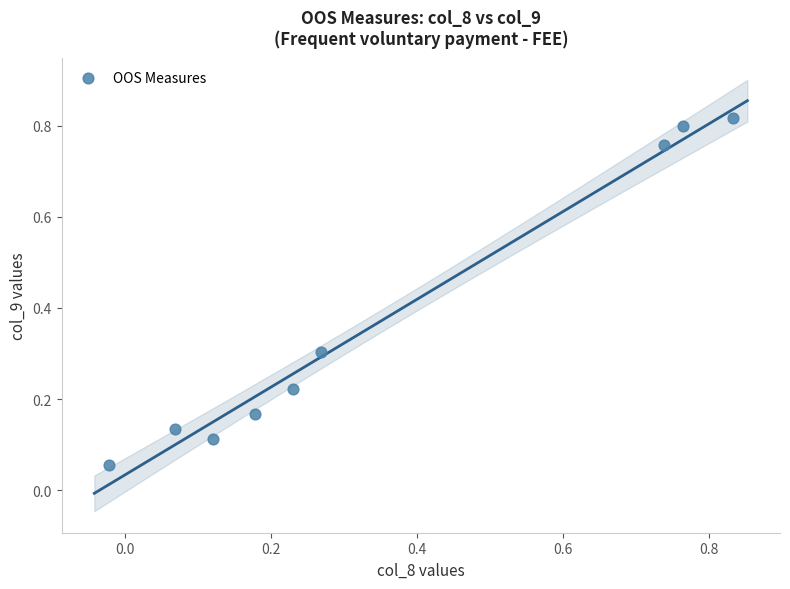

What is the average Y value?

0.4